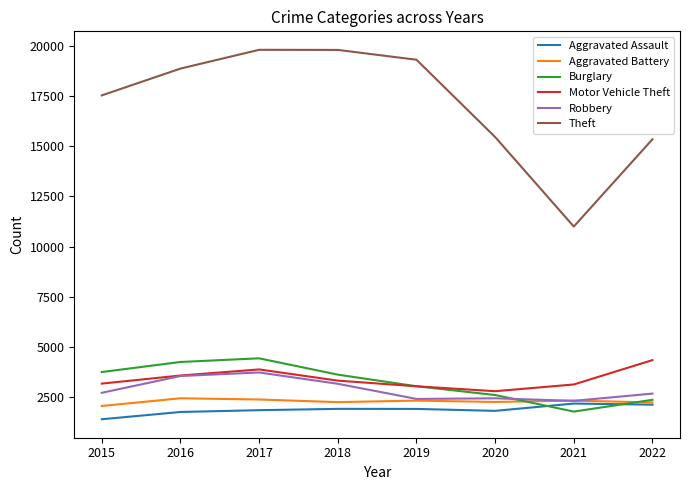

What is the spread (max minus min) of values at 2015?

16177